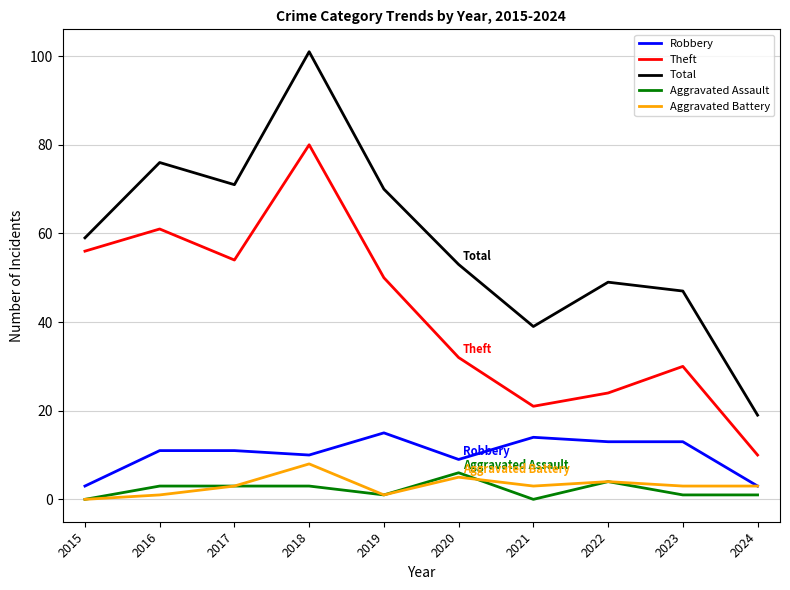

At which label is Aggravated Battery closest to 4?

2022